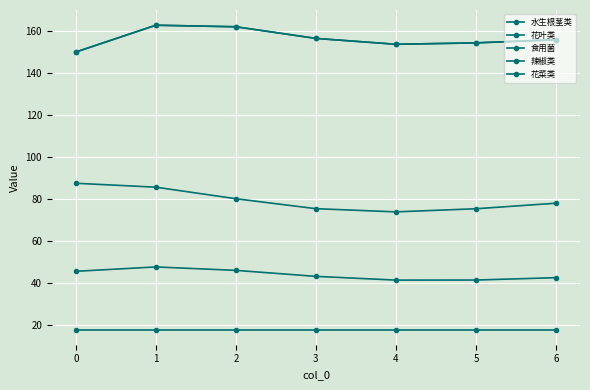

The value of 花叶类 at 6 is 156.0. True or false?

True